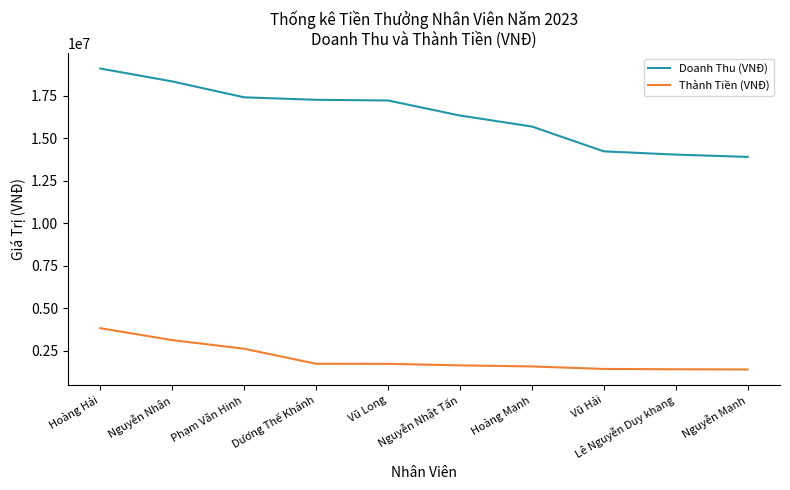

Which series has the largest total across all categories?

Doanh Thu (VNĐ)